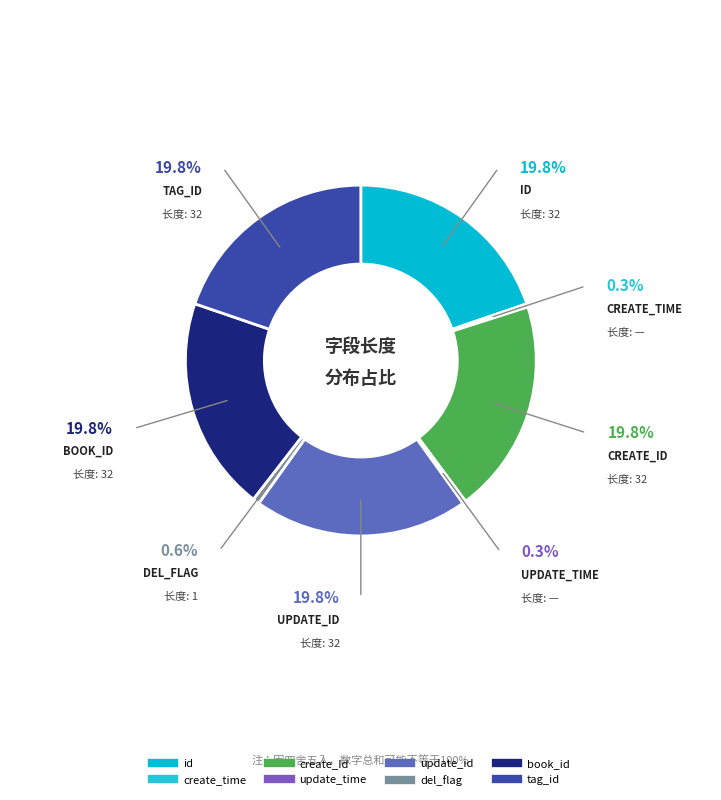

Is the sum of create_time and update_time greater than half?

No